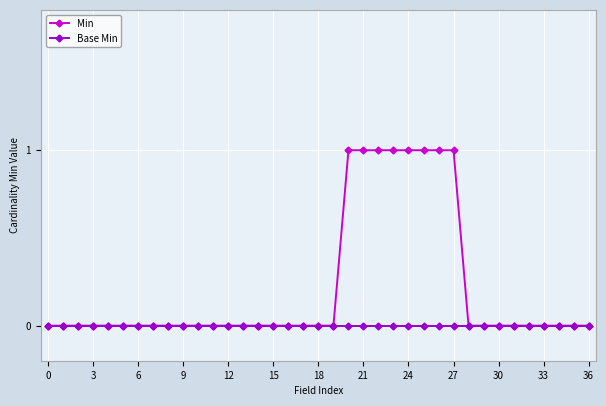

Which series has the largest total across all categories?

Min